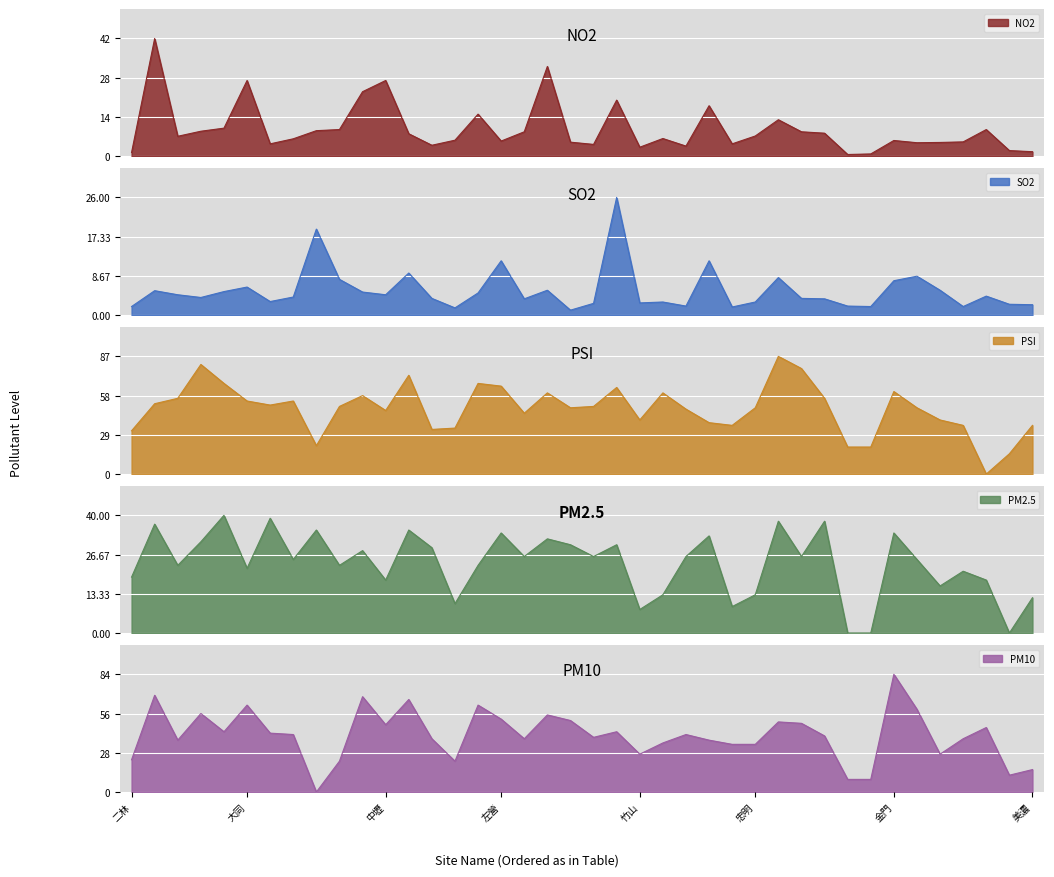

Count the number of data series in this chart.

5